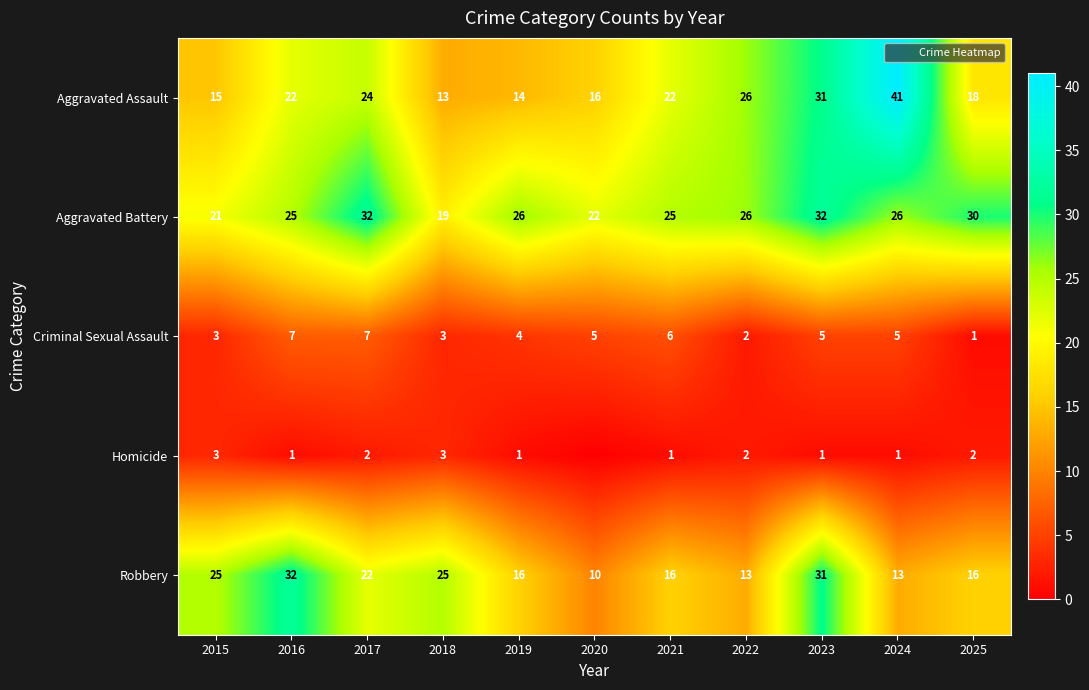

At which category does the chart reach its minimum across all series?

2020